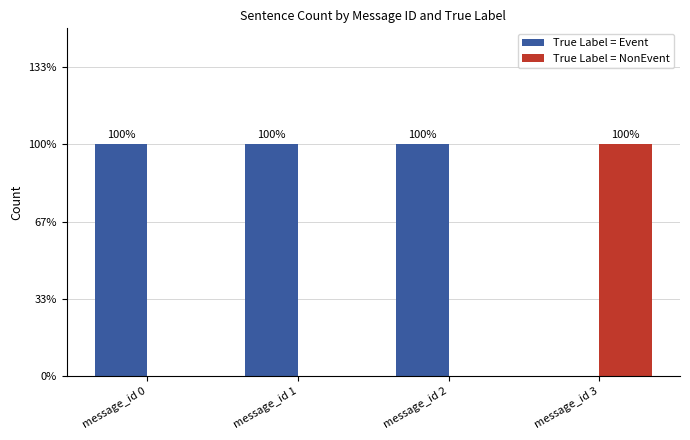

At message_id 1, list the series in order from smallest to largest.

True Label = NonEvent, True Label = Event